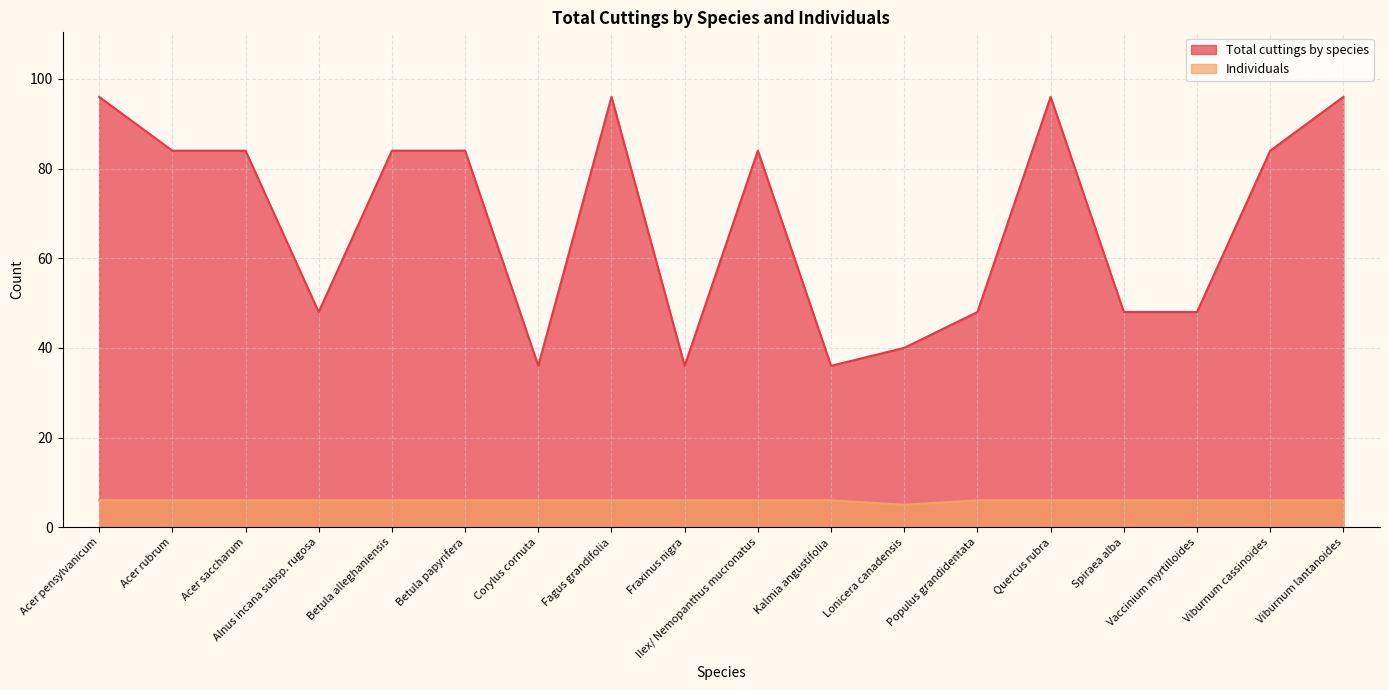

List the series in order of their overall mean, highest first.

Total cuttings by species, Individuals